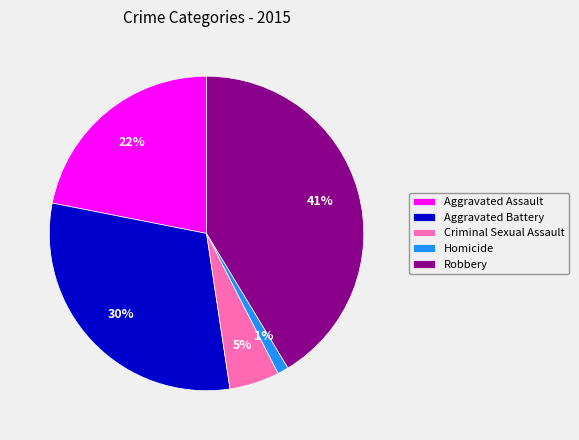

Which category has the smallest portion of the pie?

Homicide